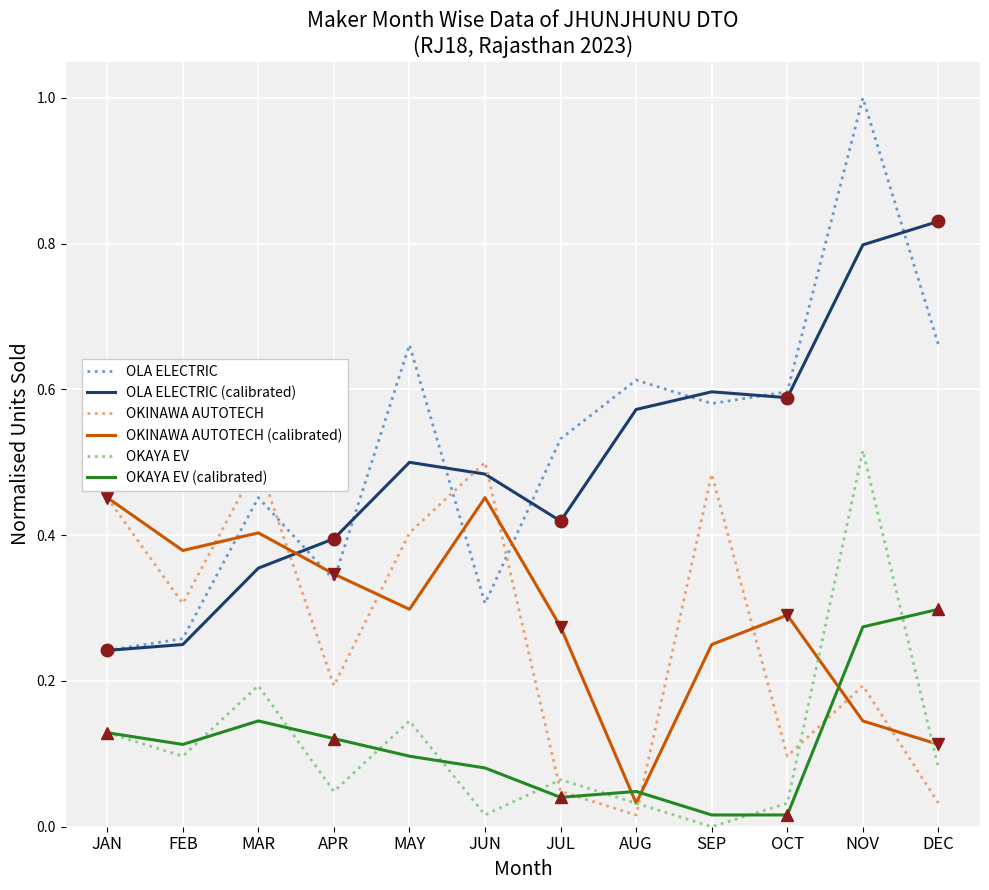

What is the average value of the OLA ELECTRIC (calibrated) series?

0.5